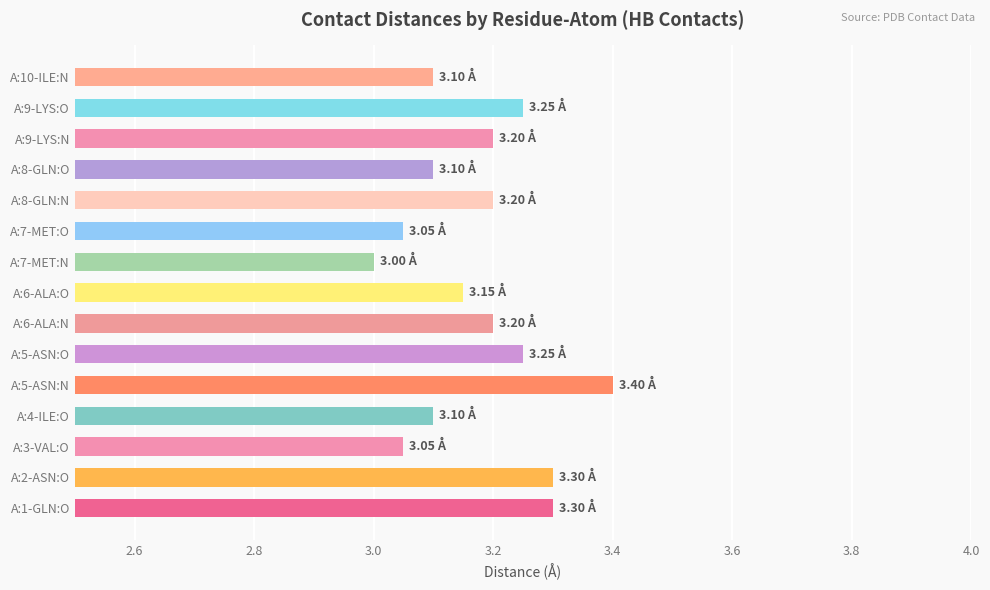

Between A:8-GLN:O and A:9-LYS:O, which is larger?

A:9-LYS:O